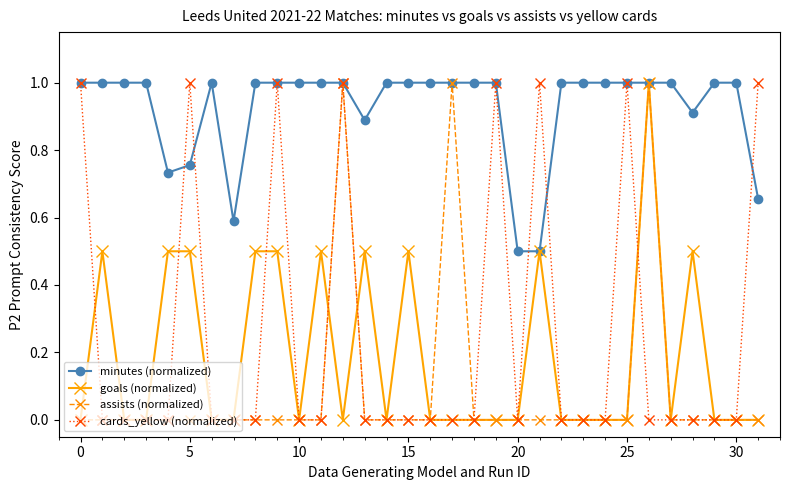

True or false: assists (normalized) has more than 2 interior local peaks.

True